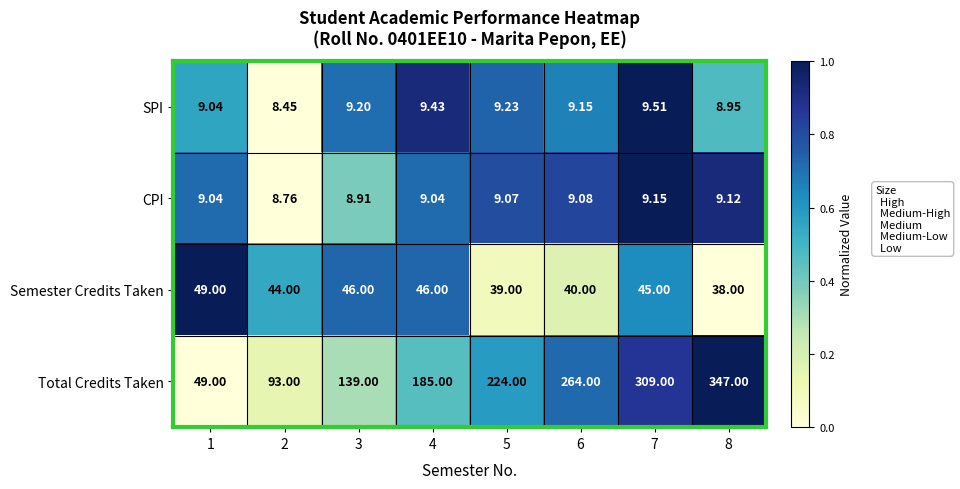

Which series has the largest total across all categories?

Total Credits Taken